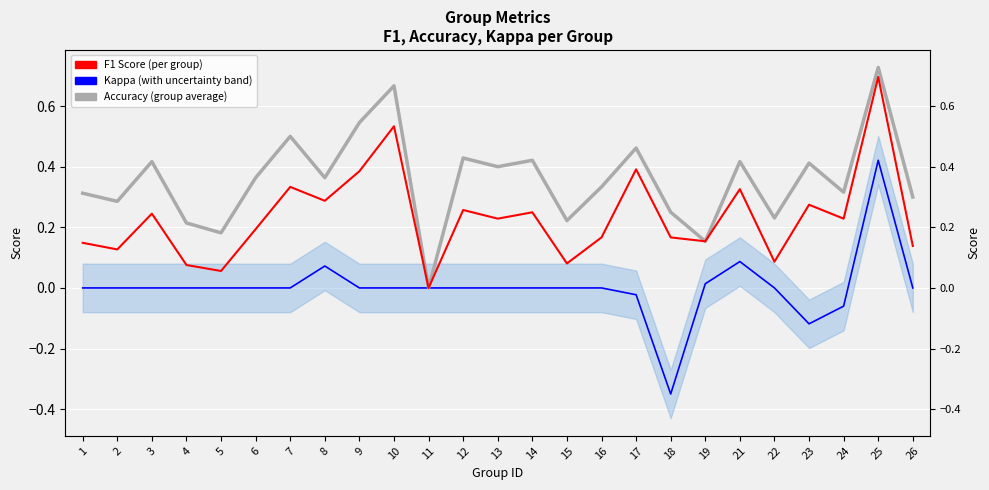

How many data points in F1 Score (per group) are above 0?

24